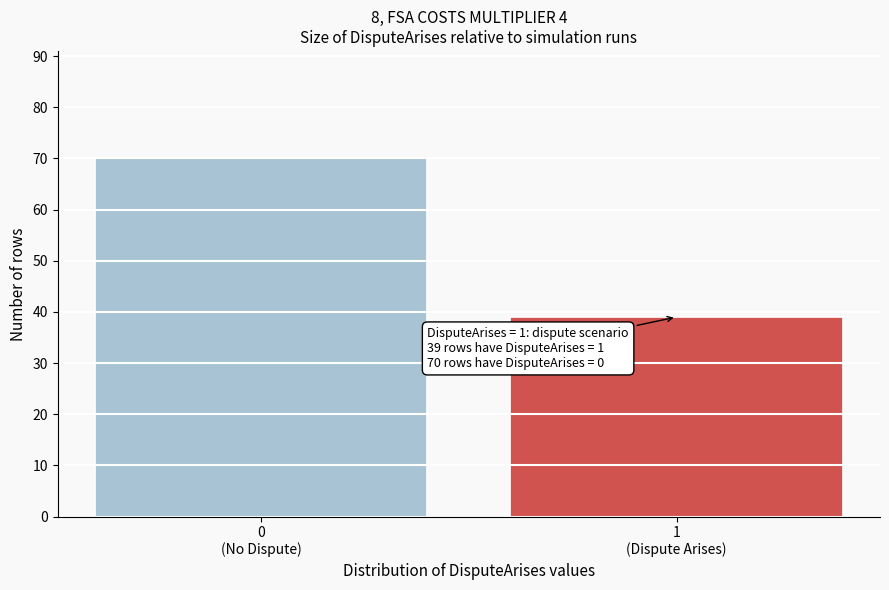

Reading left to right, list all the values displayed in this chart.

70	39